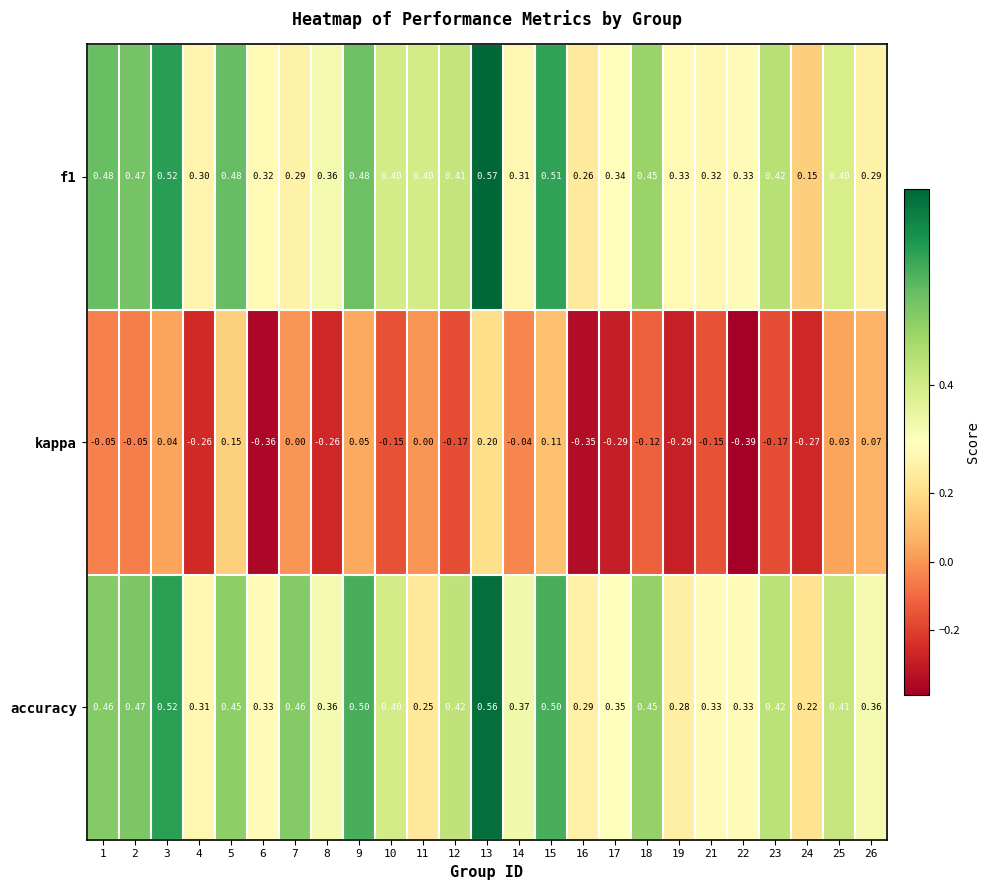

Which series has the largest total across all categories?

accuracy